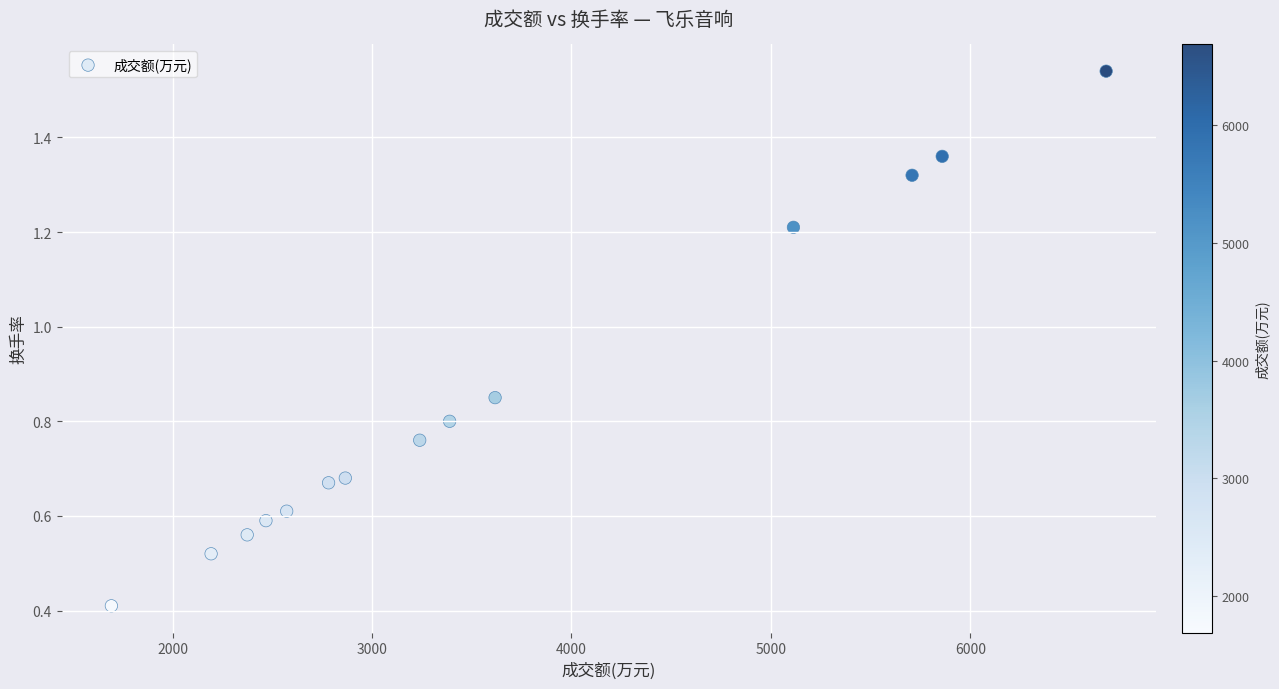

What Y value in the scatter plot is closest to 0?

0.4